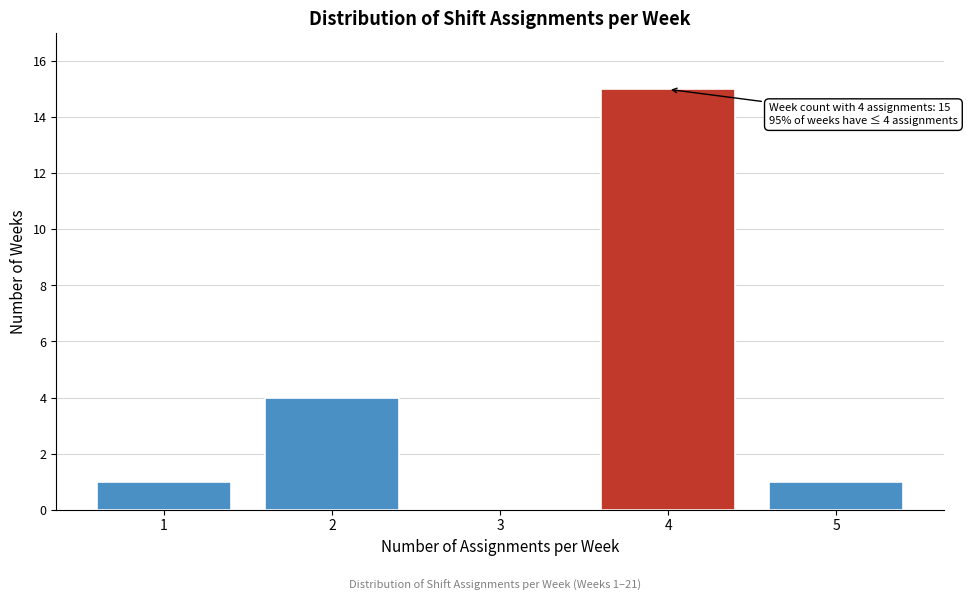

Over which range of the x-axis is the bar tallest?

3.5 to 4.5